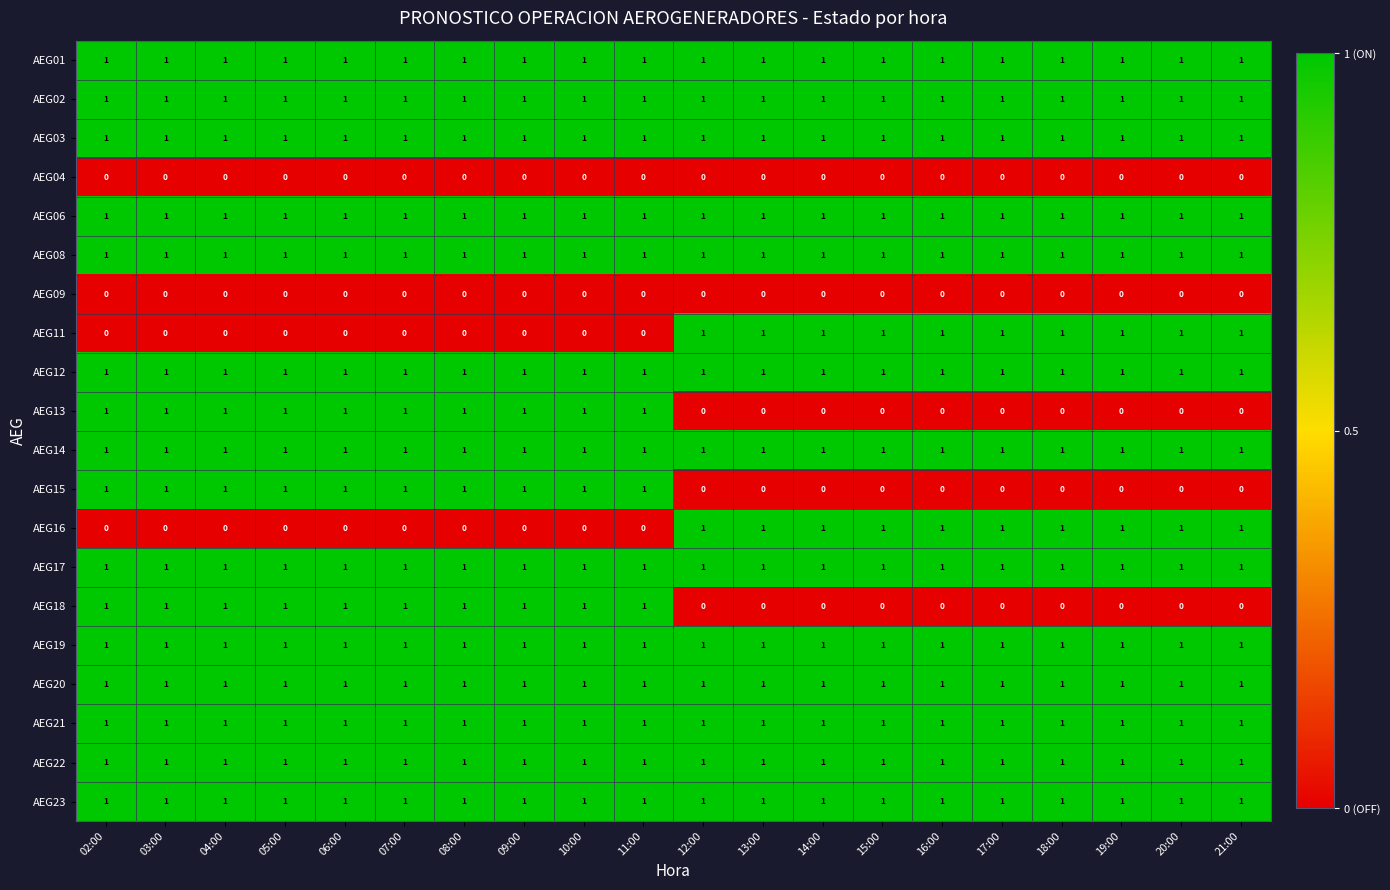

Count the AEG15 values in the range 0 to 1.

20